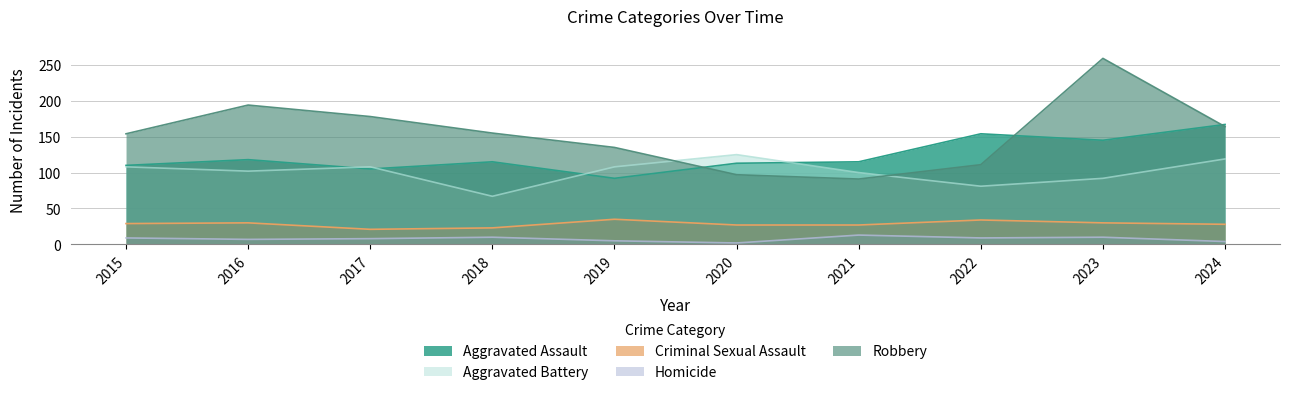

Which has a higher value, 2018 or 2016?

2016